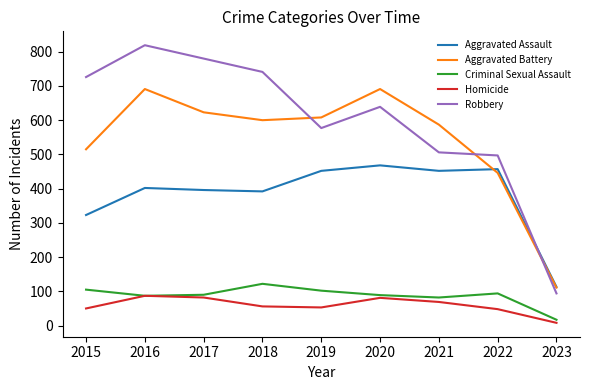

True or false: Aggravated Assault and Homicide intersect in this chart.

False